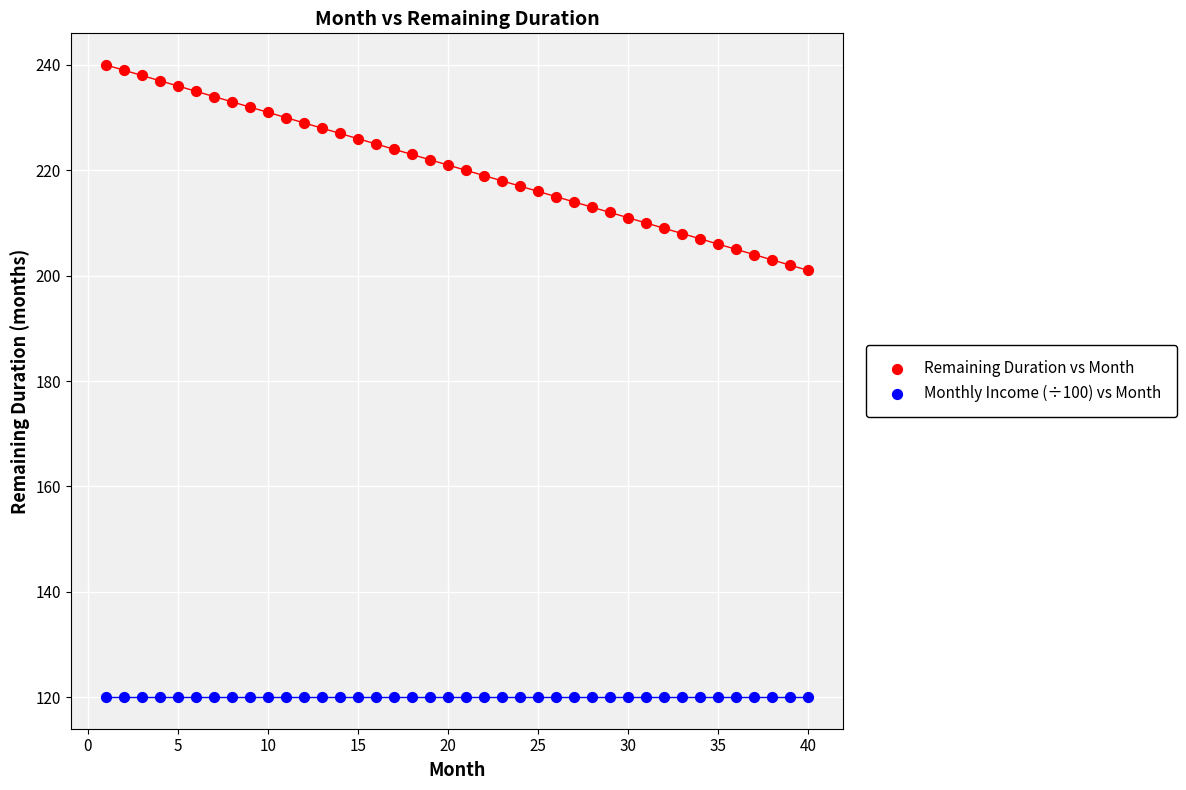

Which series contains the highest Y value?

Remaining Duration vs Month